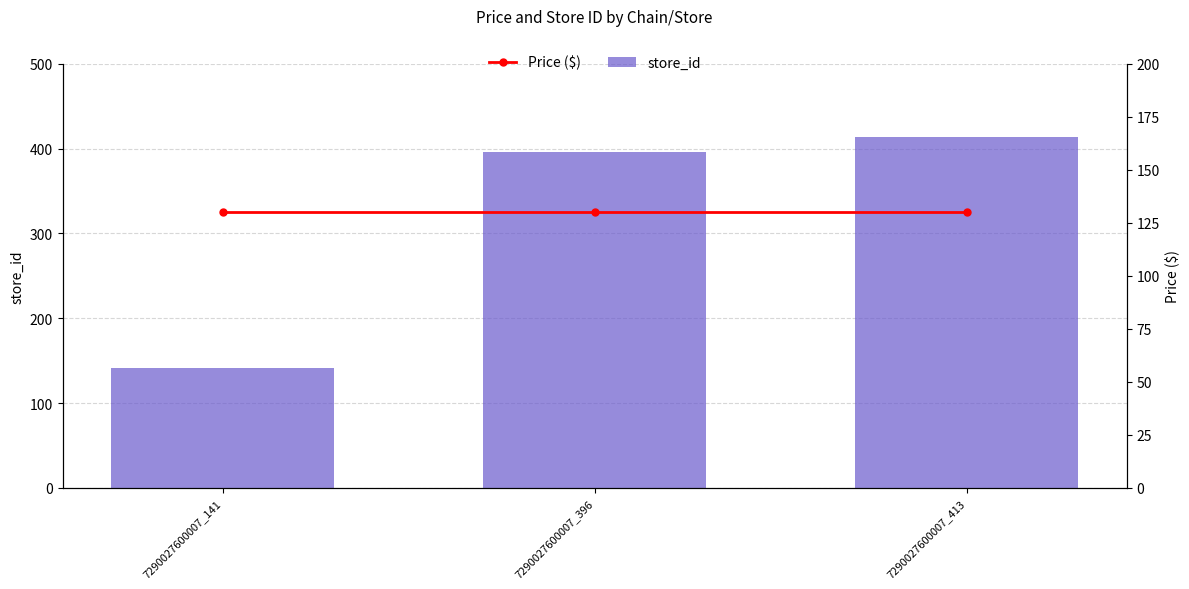

What is the difference between the highest and lowest values at 7290027600007_396?

266